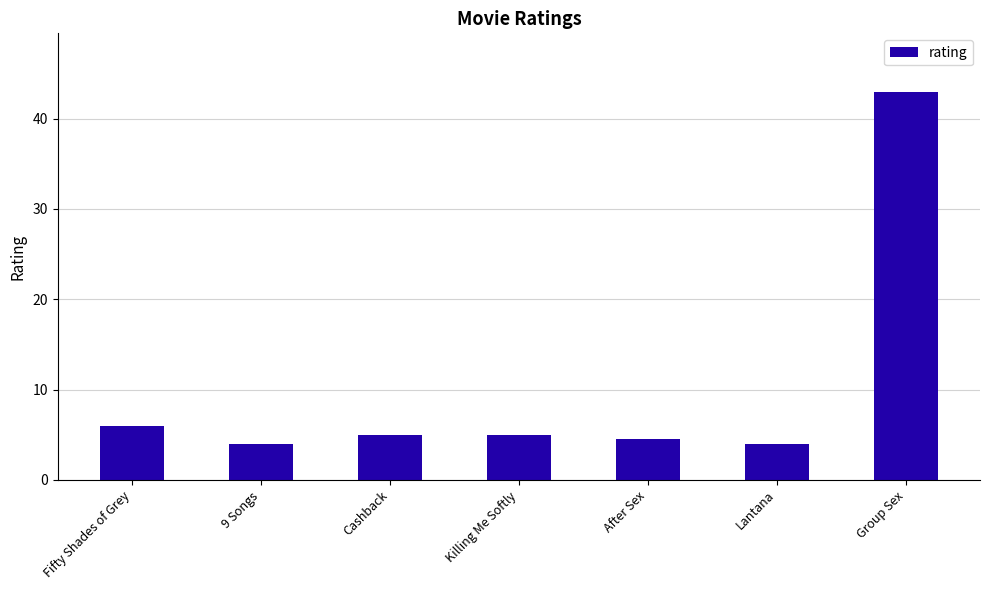

Count the number of categories in the chart.

7